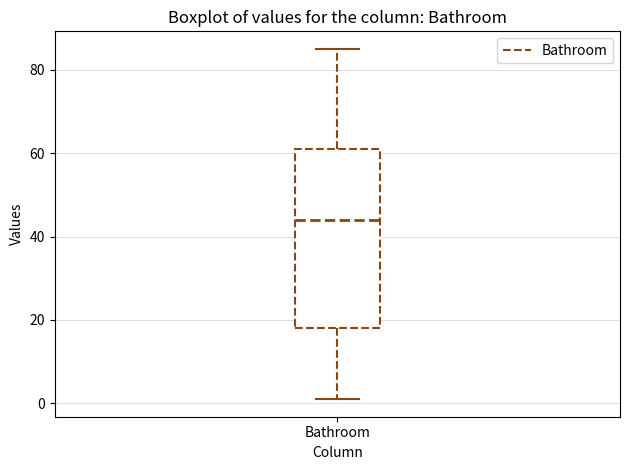

Read this box plot against the y-axis: the position of the median line, the range covered by the box, and the ends of both whiskers. The values are not printed on the chart, so give them approximately, as read against the axis.

median 44, box 18 to 62, whiskers 2 to 86